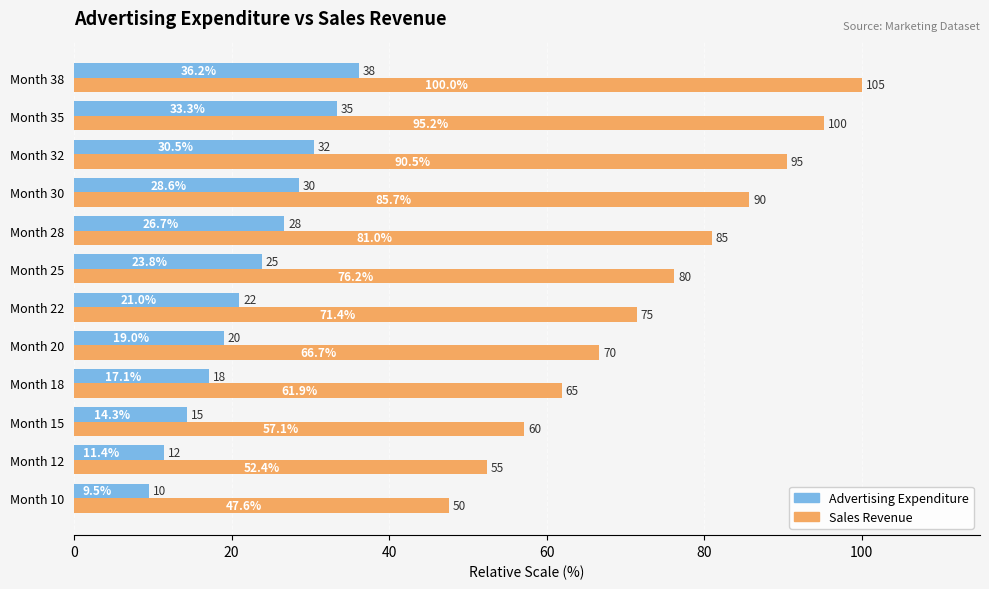

At which category does the chart reach its peak across all series?

Month 38